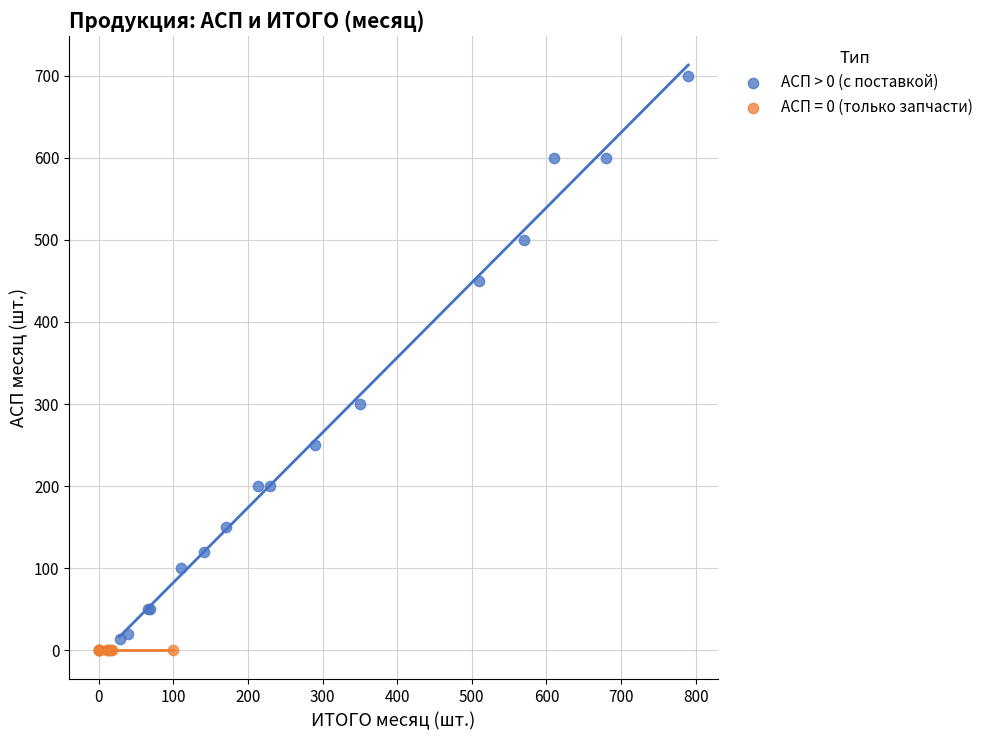

Which series reaches the maximum Y coordinate?

АСП > 0 (с поставкой)